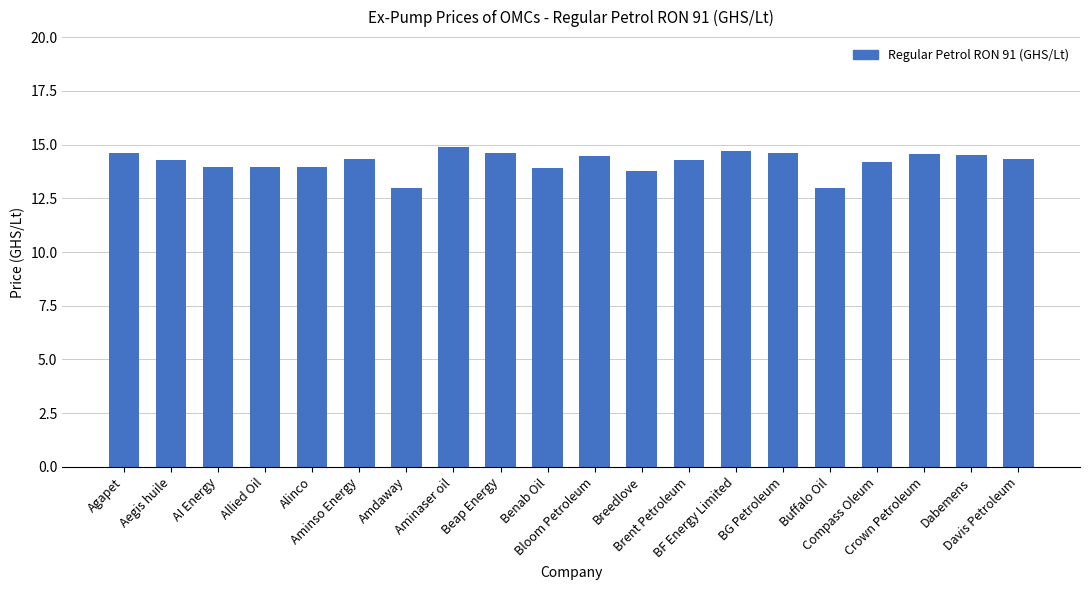

How many bars are there in total?

20